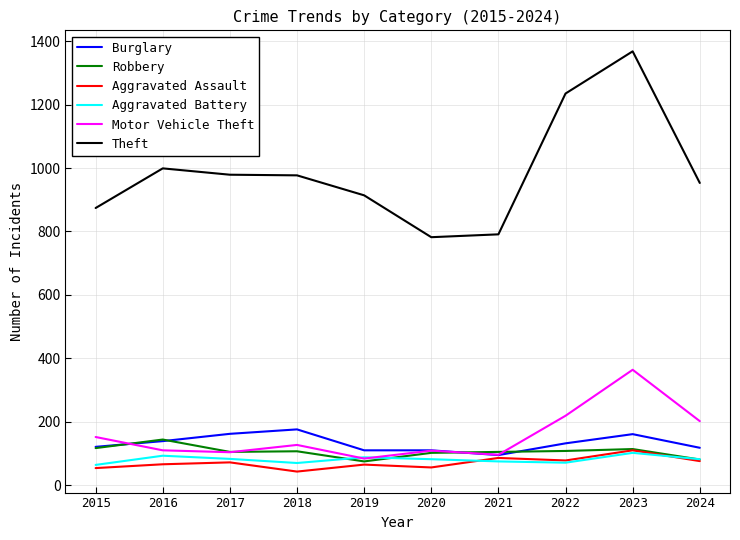

True or false: Theft and Aggravated Battery cross at least once.

False